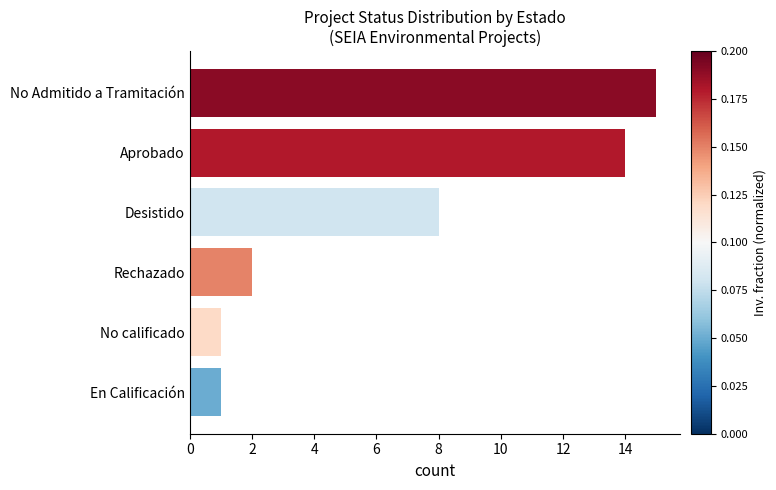

How many values are below 8?

3